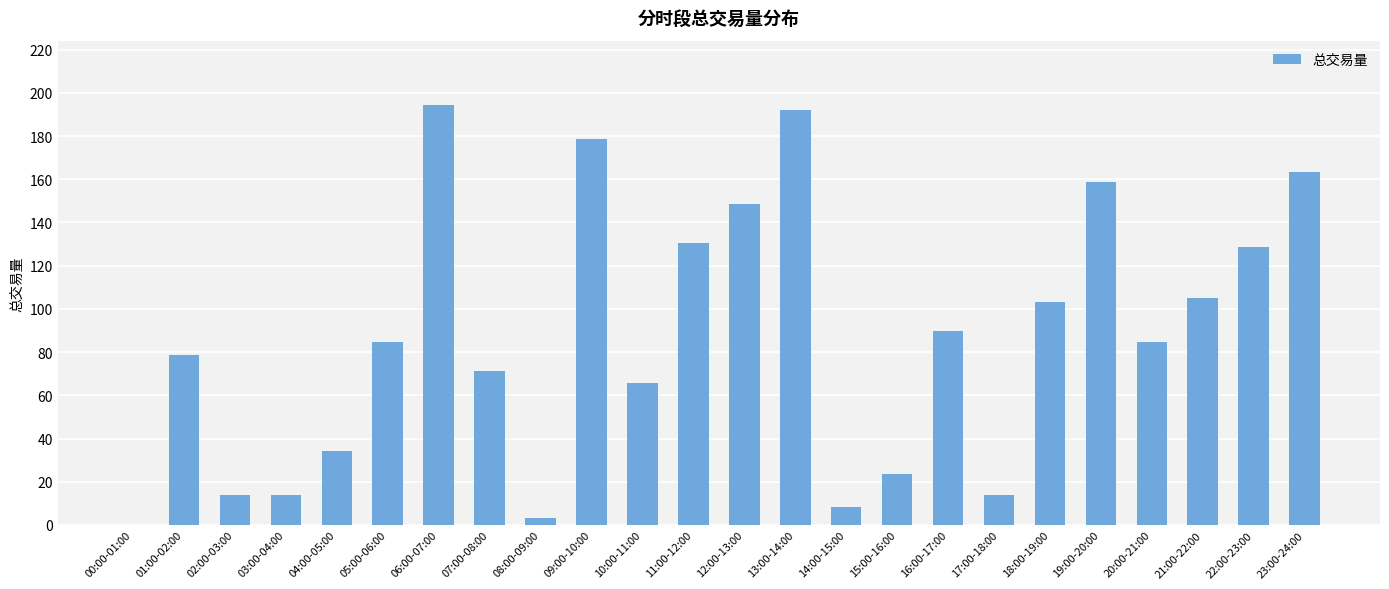

What is the maximum value shown in the chart?

194.2